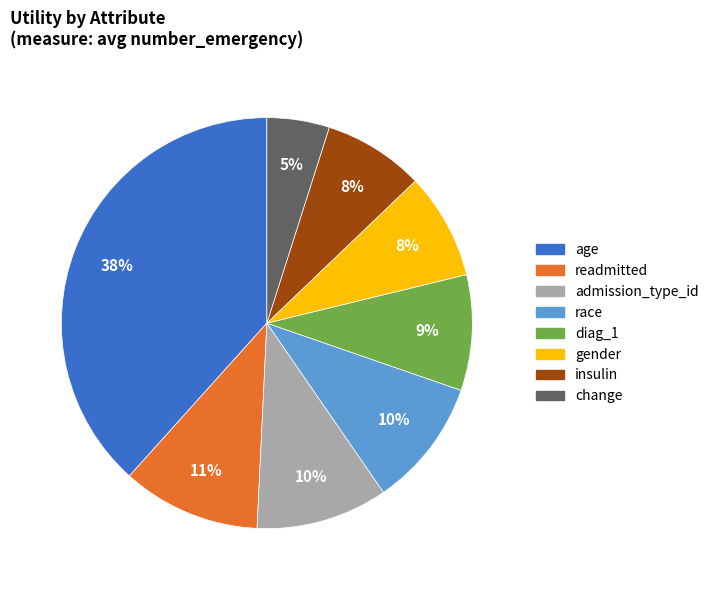

To the nearest percent, what portion does insulin represent?

8%